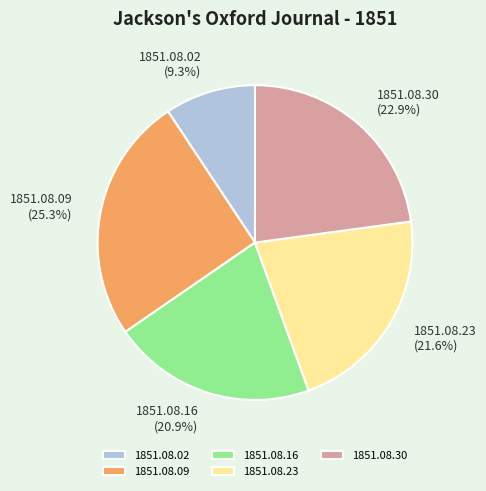

Combined, do 1851.08.23 and 1851.08.09 account for over 50%?

No